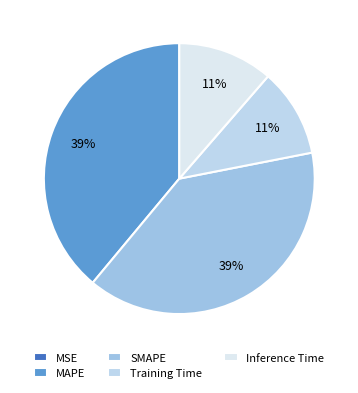

To the nearest percent, what is the combined percentage of Inference Time and MSE?

11%